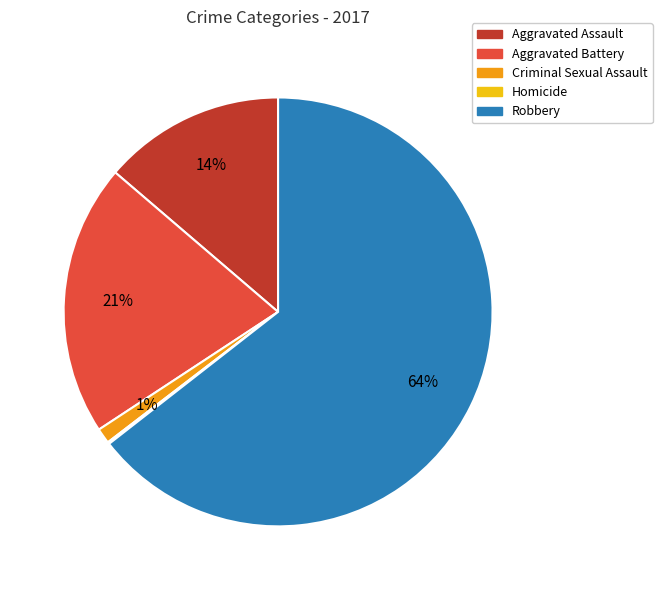

To the nearest percent, what percentage of the pie is Aggravated Battery?

21%